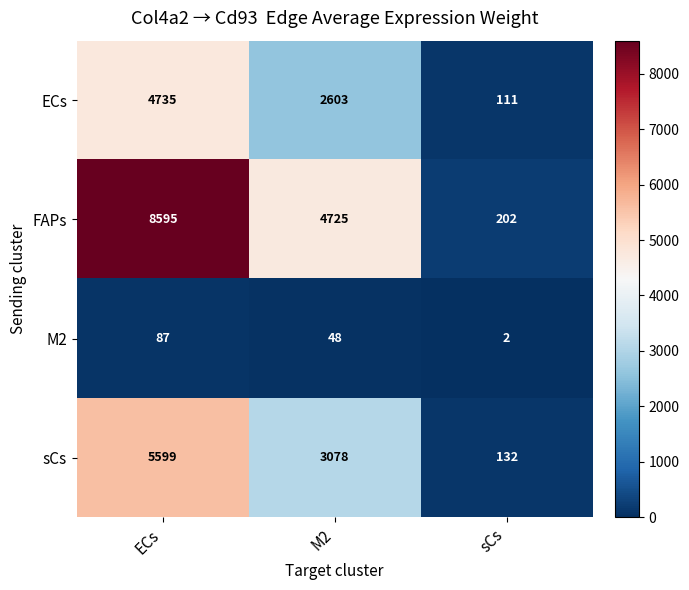

How many ECs values are between 111 and 4735?

3